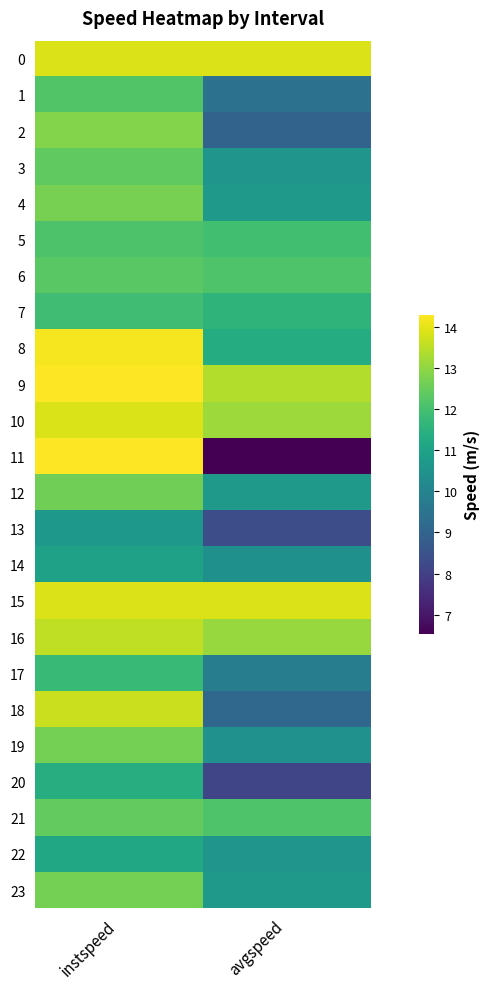

What is the spread (max minus min) of values at instspeed?

3.6